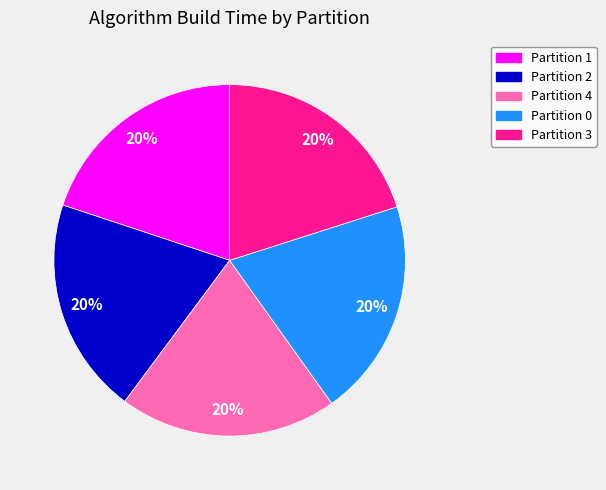

How many slices are in this pie chart?

5